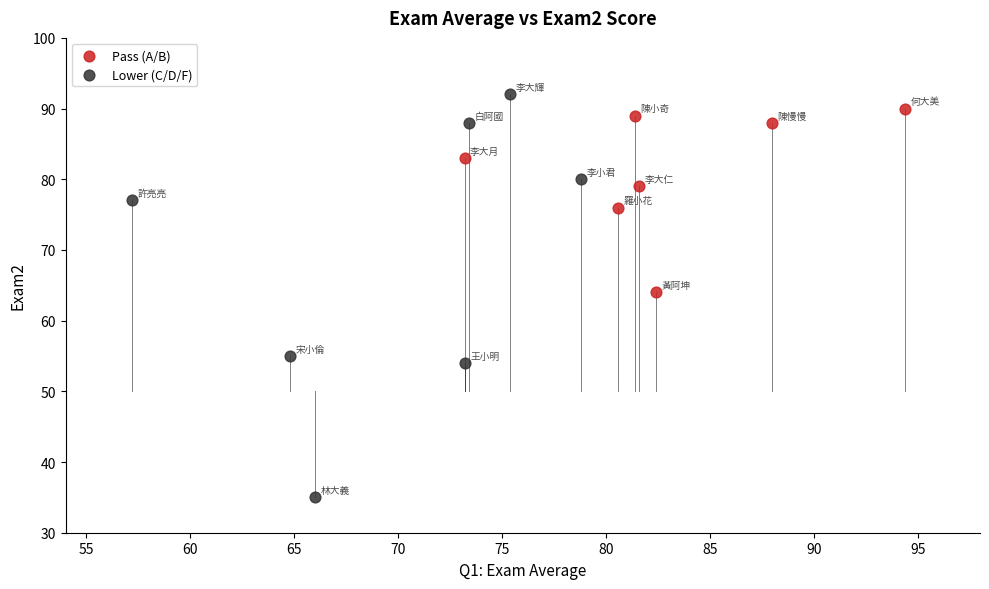

Which series has the widest spread of Y values?

Lower (C/D/F)